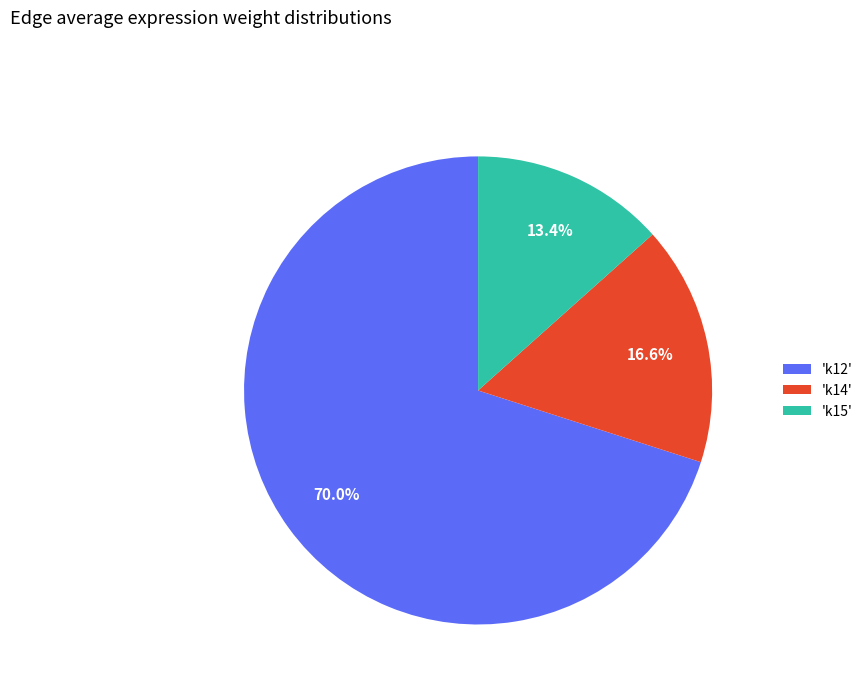

How many slices are in this pie chart?

3